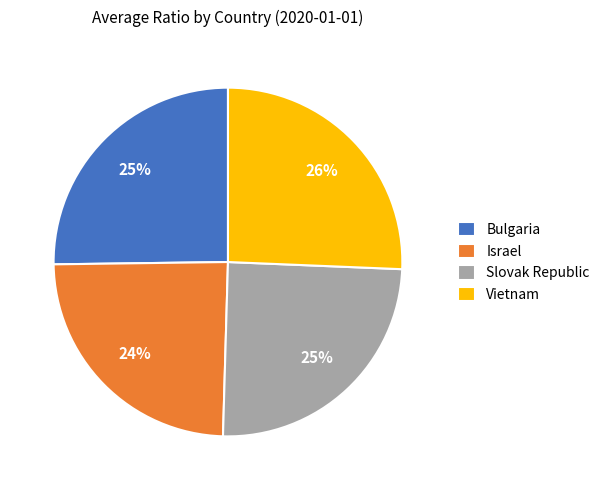

To the nearest percent, what is the difference between the Vietnam and Slovak Republic slice percentages?

1%